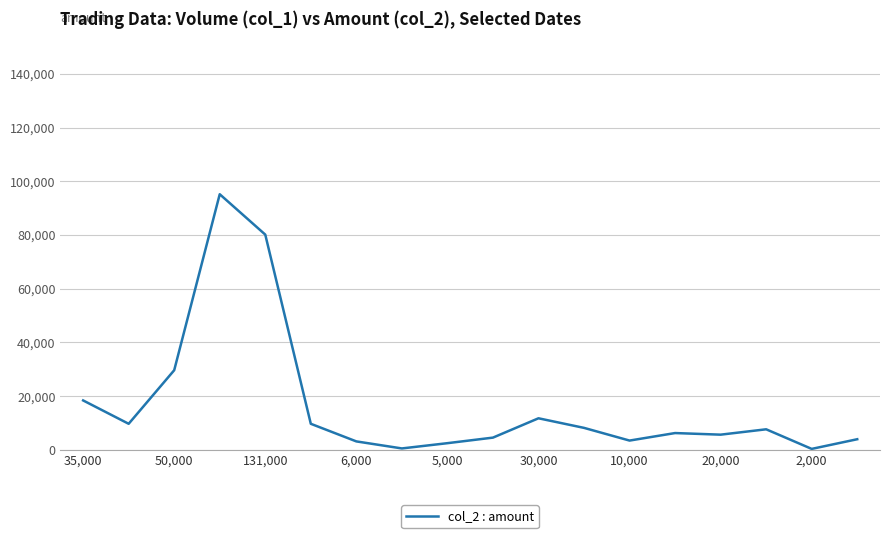

What is the difference between the maximum and minimum values?

94850